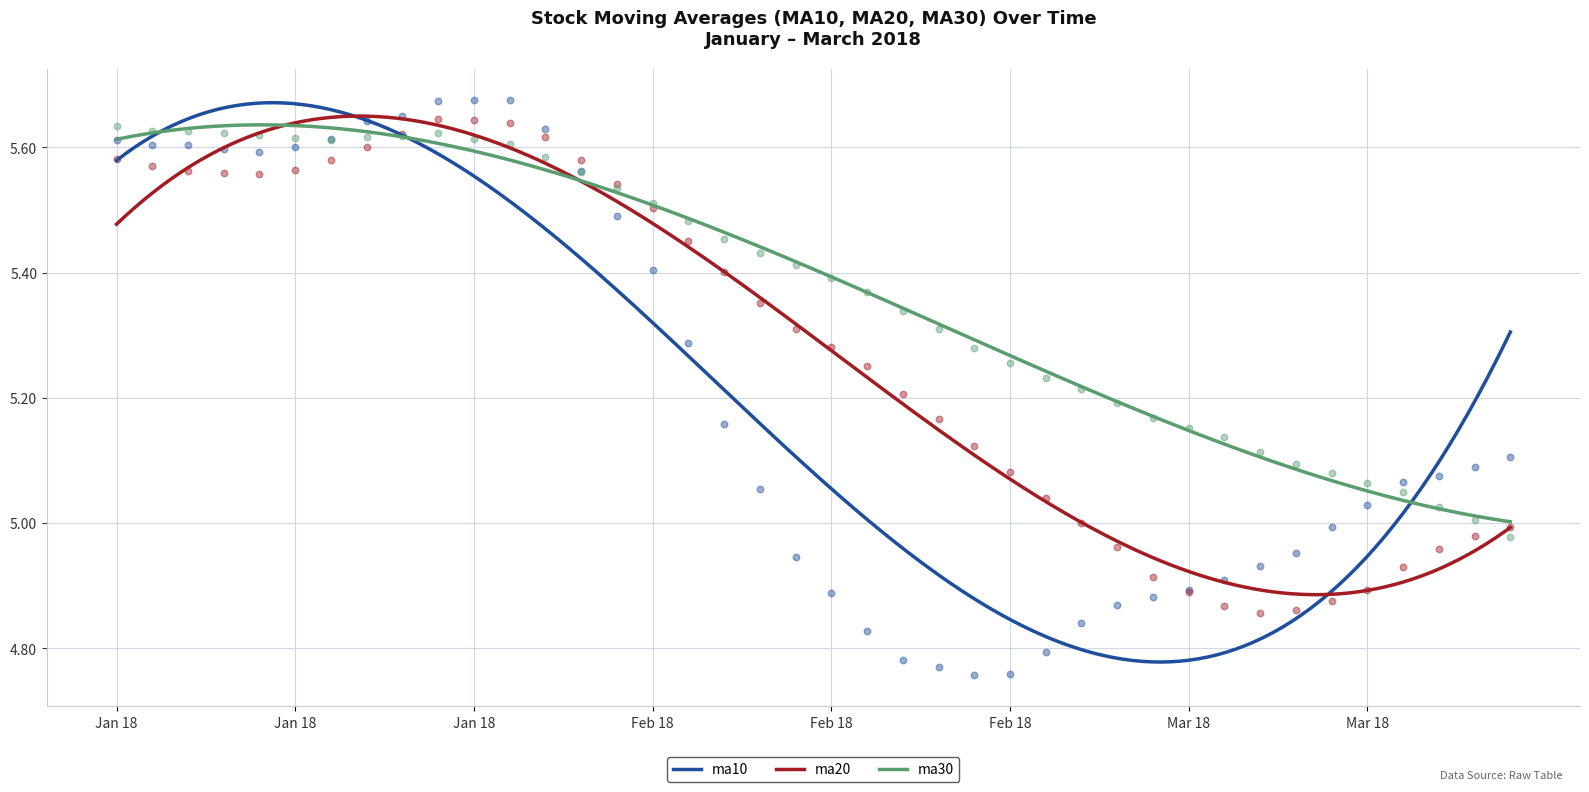

At which category is the sum across all series the highest?

20180126